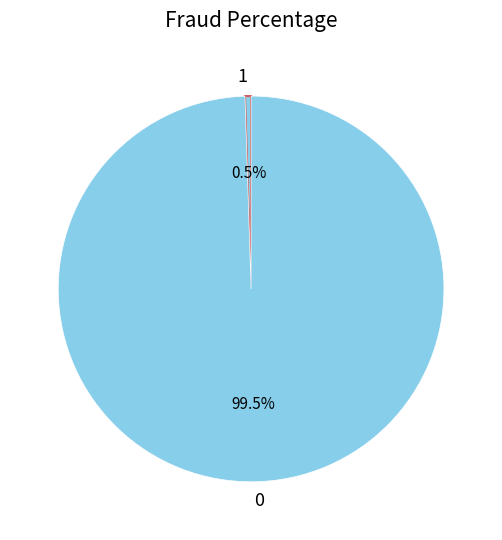

Do 1 and 0 together represent more than half of the pie?

Yes